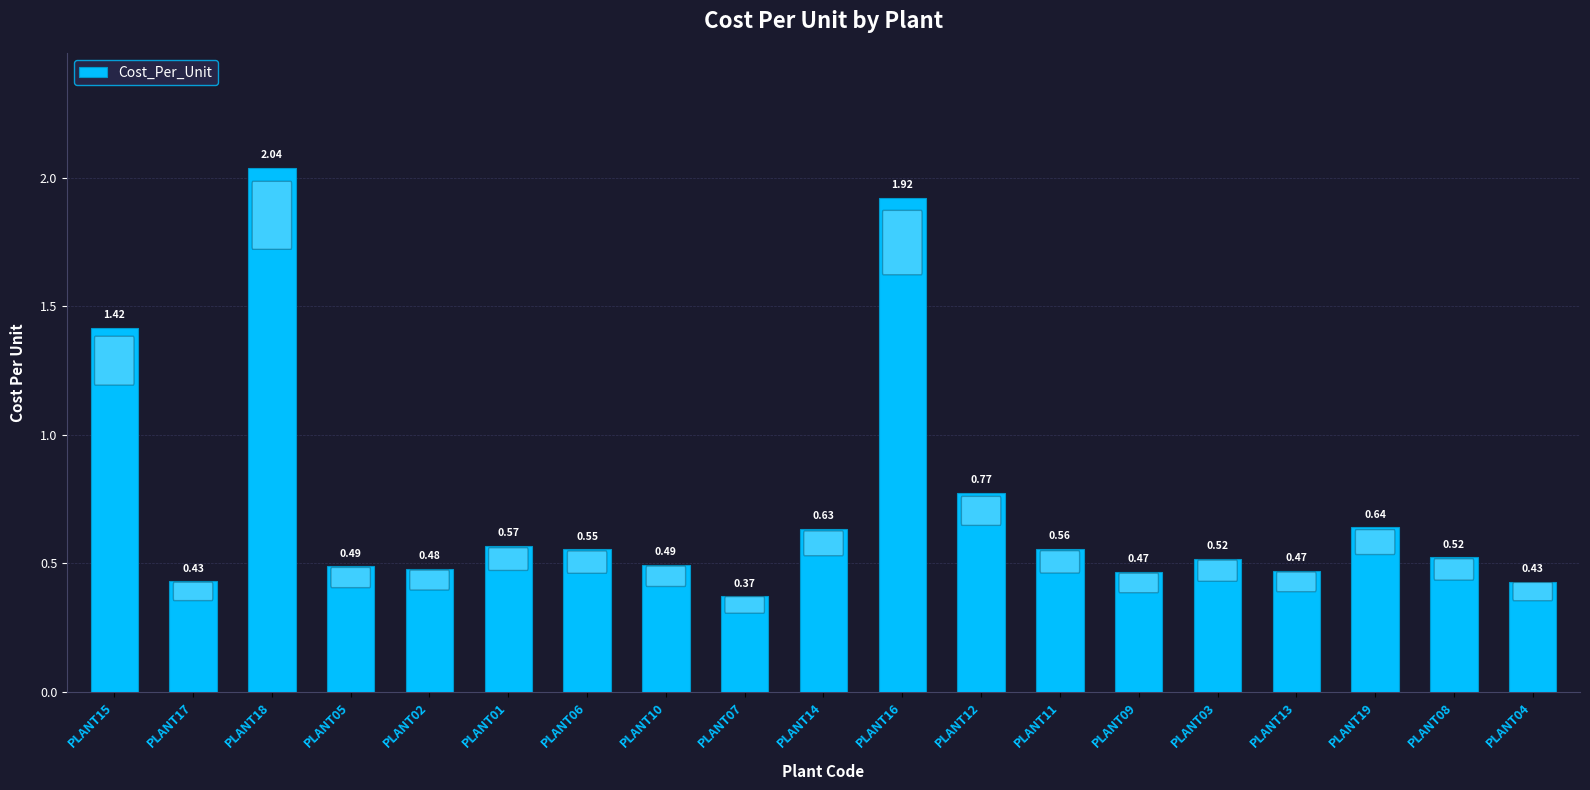

Which has a higher value, PLANT19 or PLANT17?

PLANT19